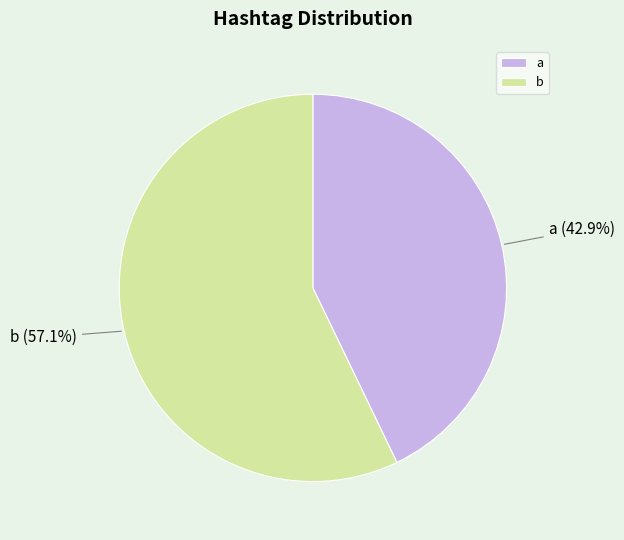

How many segments does this pie chart have?

2